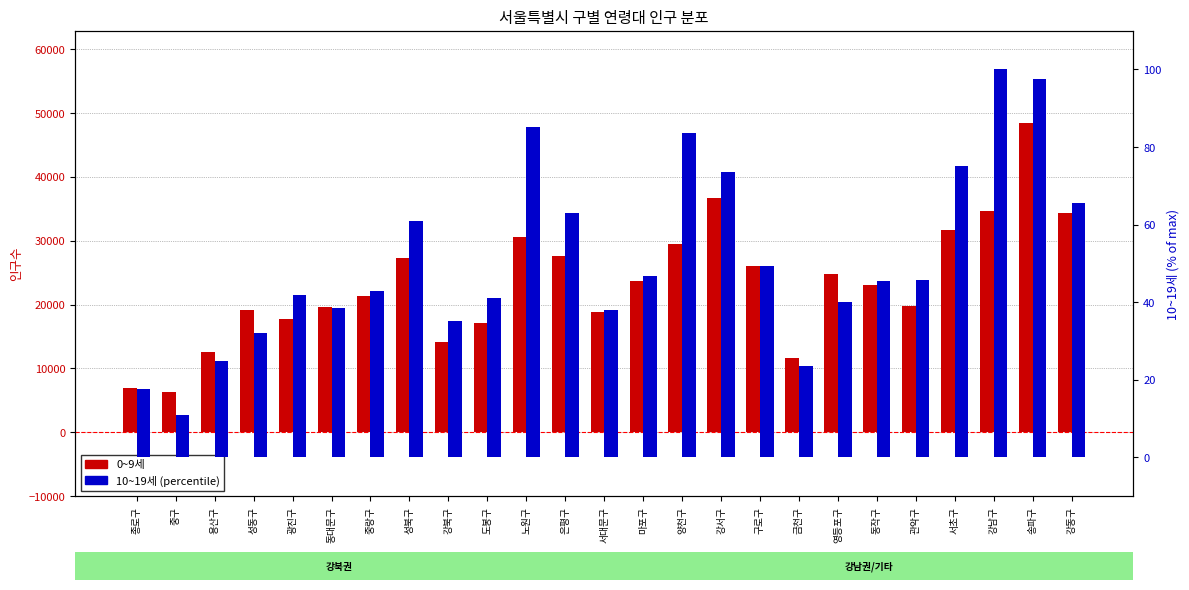

How many groups of bars are there?

25